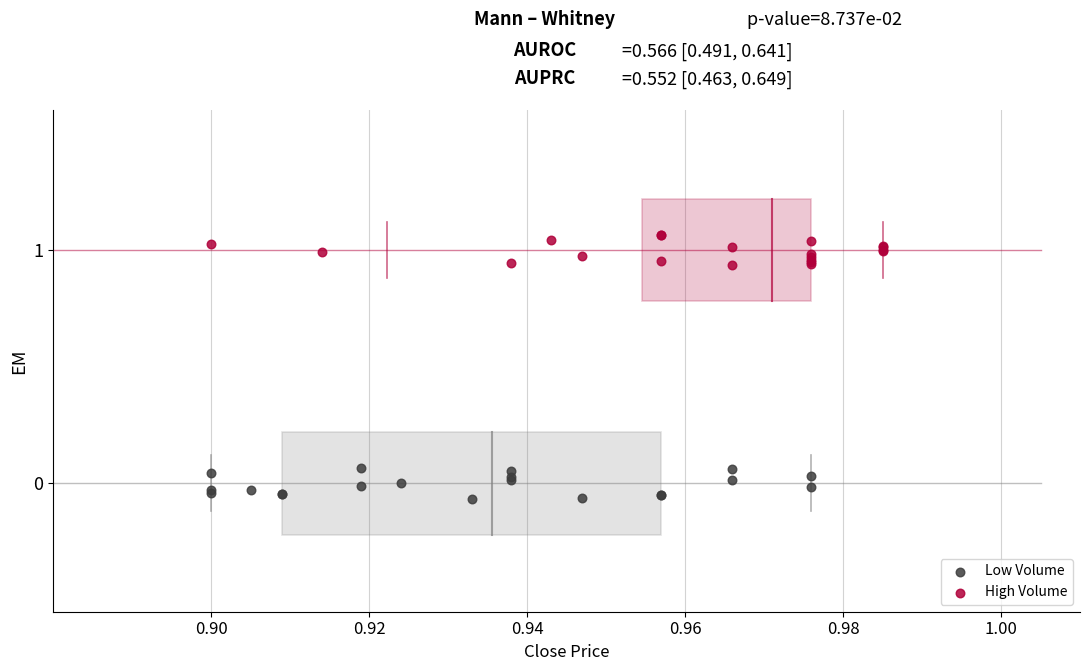

Which series reaches the minimum Y coordinate?

Low Volume